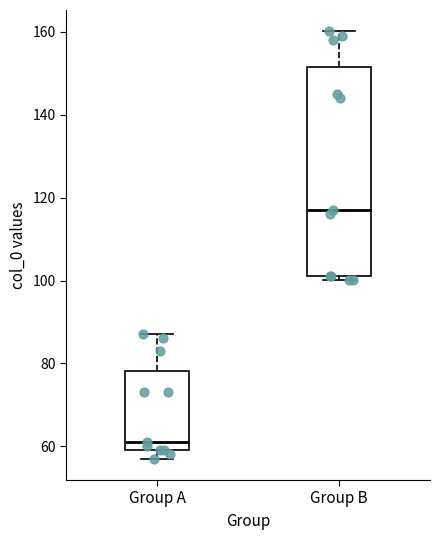

Which box has the highest median line?

Group B